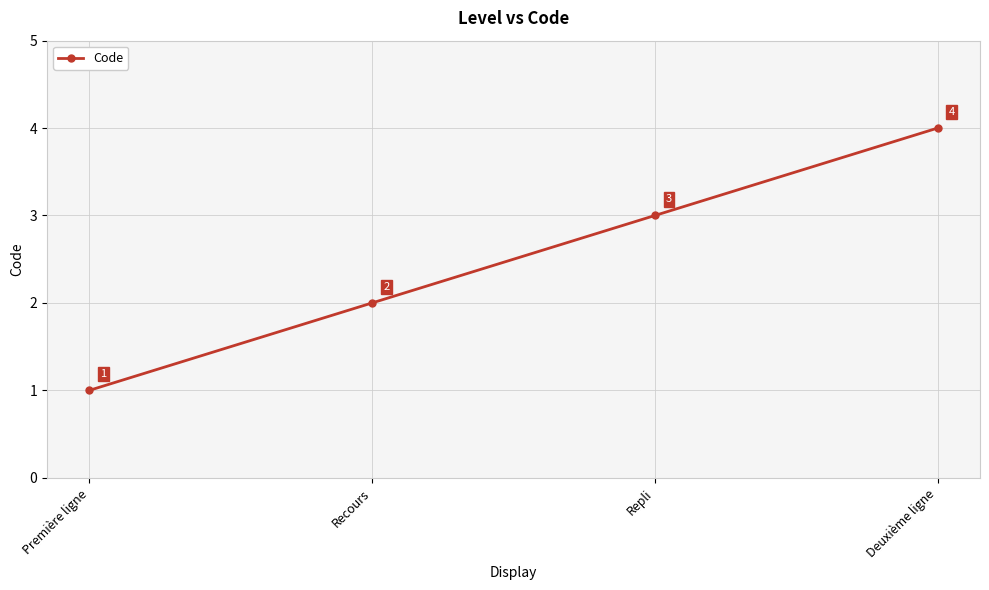

What is the ratio of the value at Repli to the value at Recours?

1.5